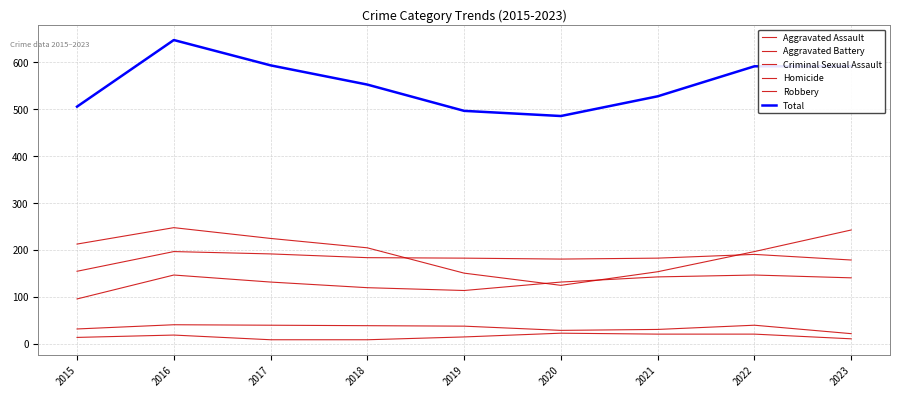

True or false: Criminal Sexual Assault has a value of 31 at 2015.

True